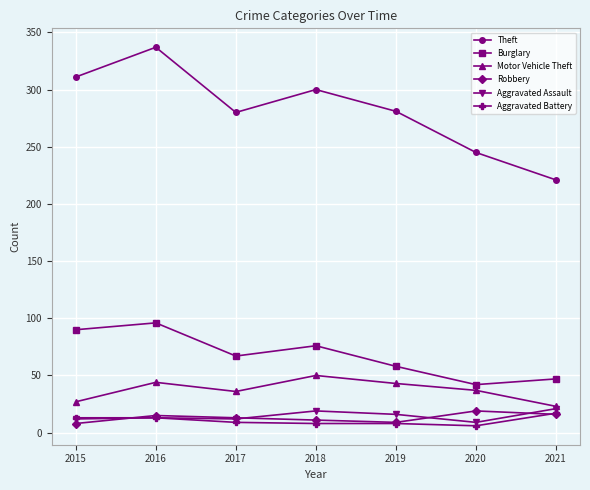

What is the maximum value shown in the chart?

337